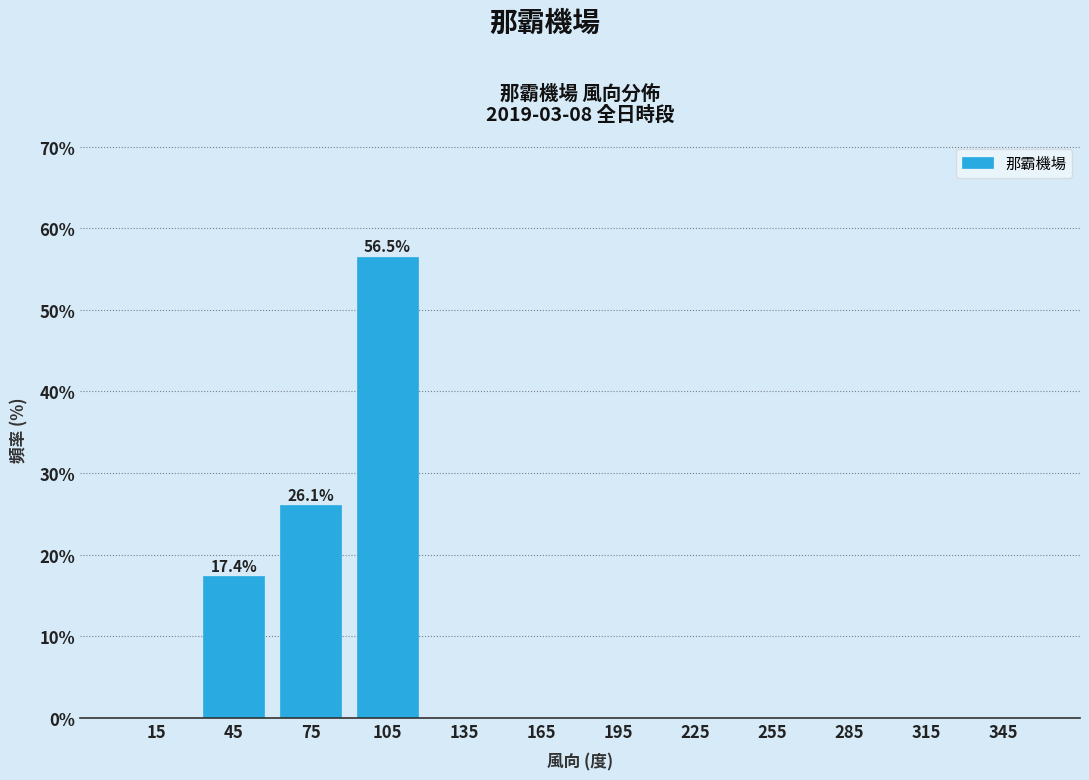

Over which range of the x-axis is the bar tallest?

90 to 120